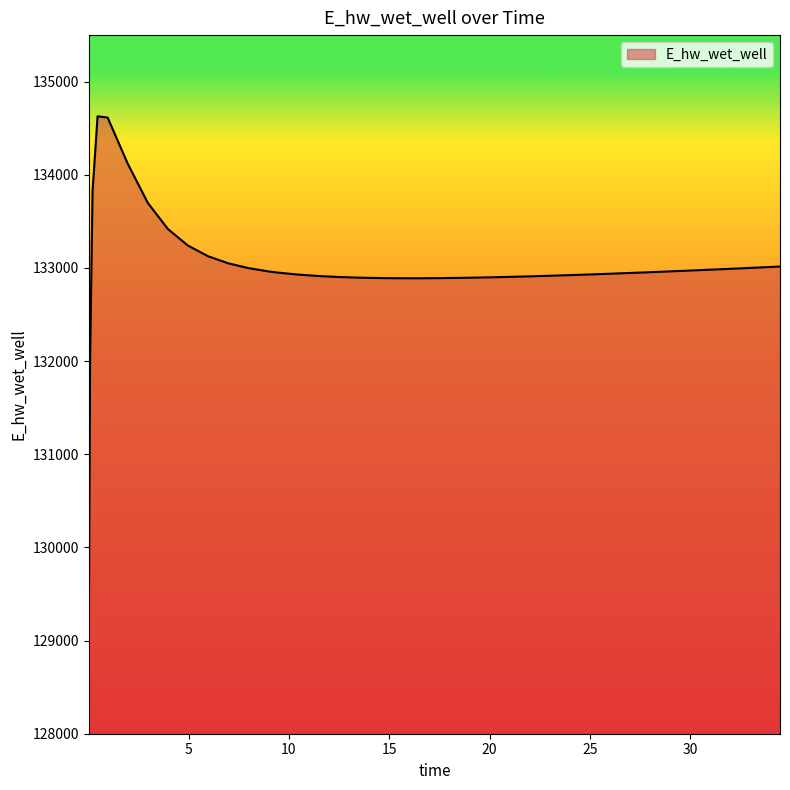

What is the minimum value shown in the chart?

129070.3